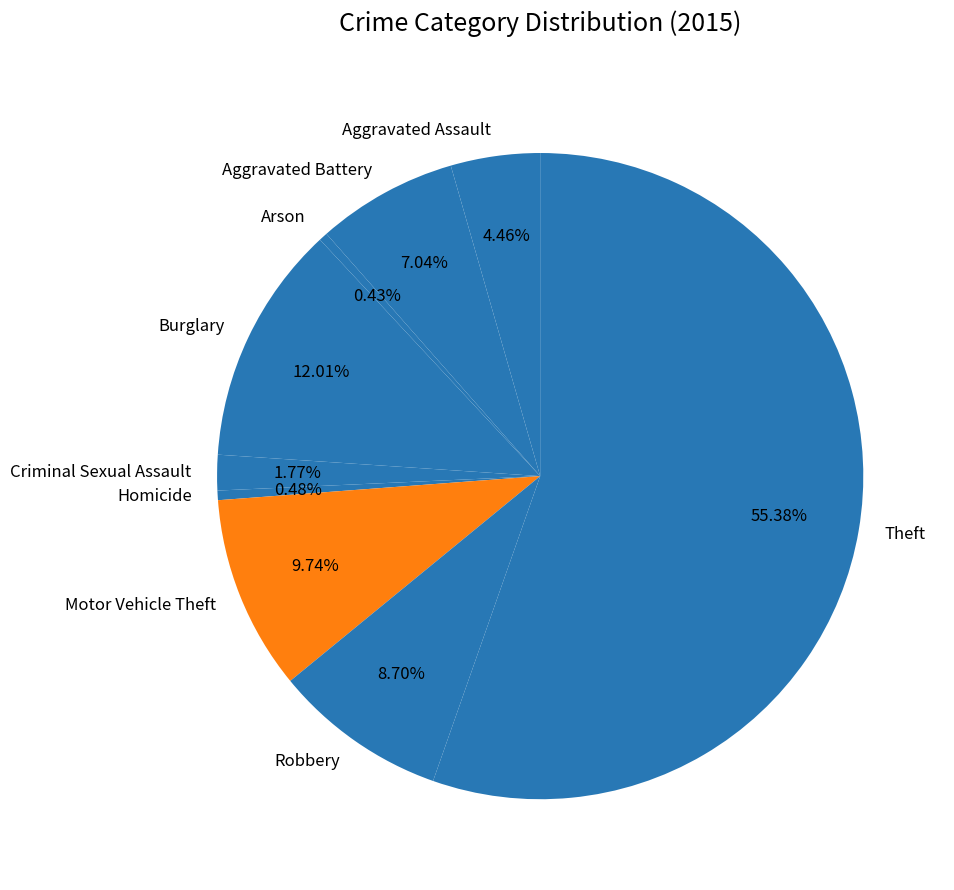

What percentage is the Aggravated Battery slice, to the nearest percent?

7%